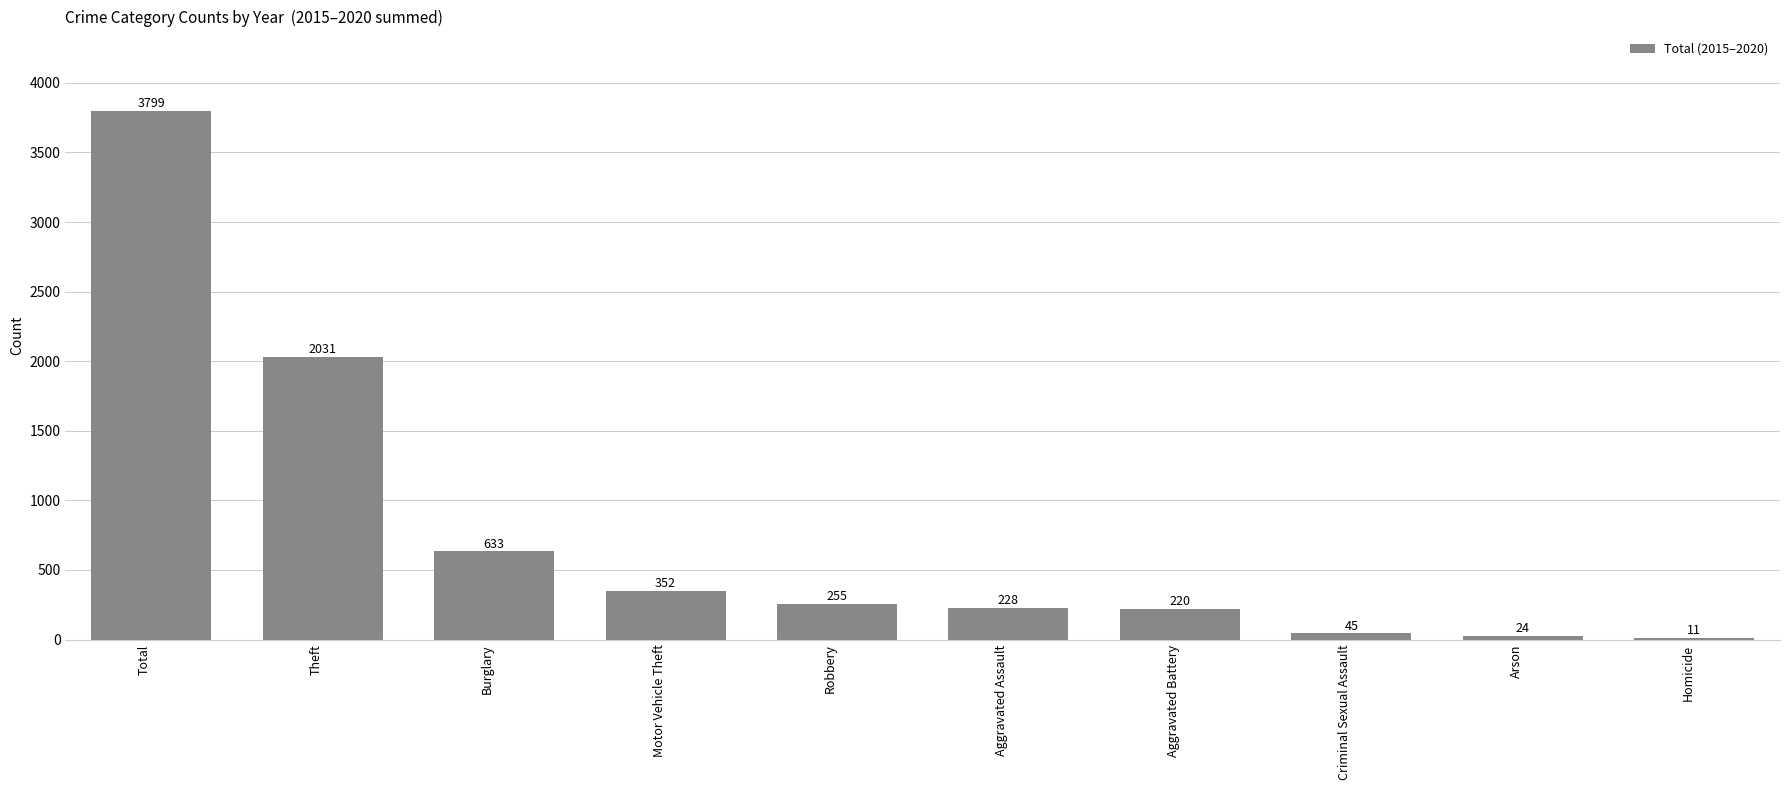

At which label does the data first exceed 255?

Total